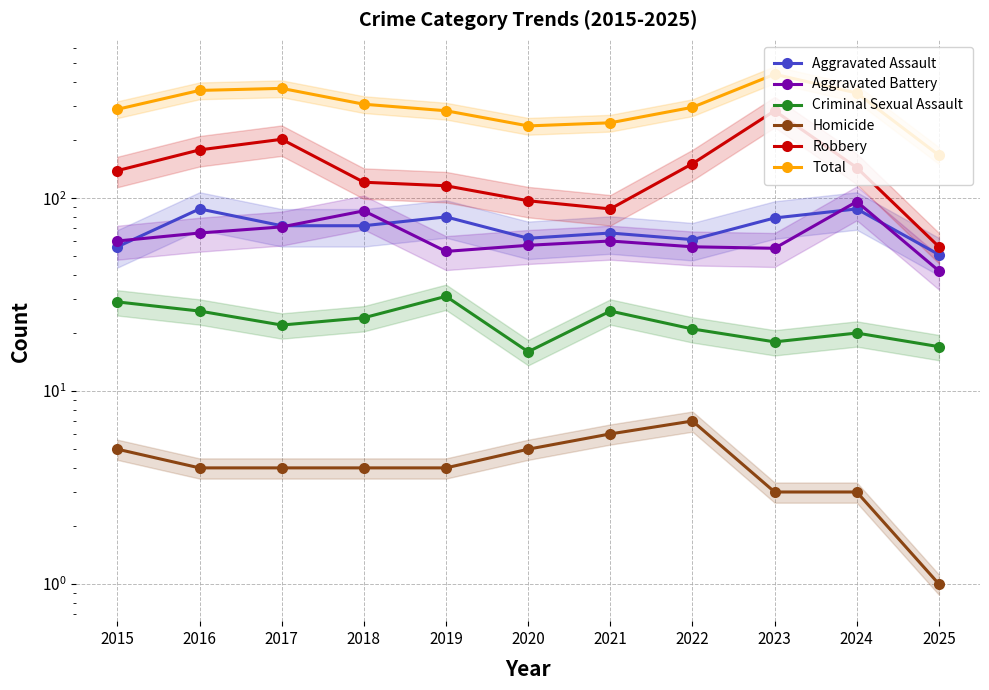

How many values in the Aggravated Assault series exceed 72?

4